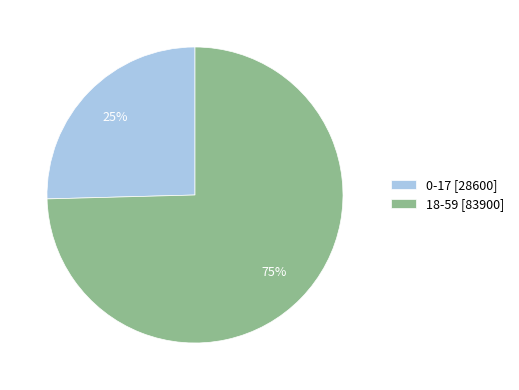

Is 18-59 [83900] the majority of the pie?

Yes